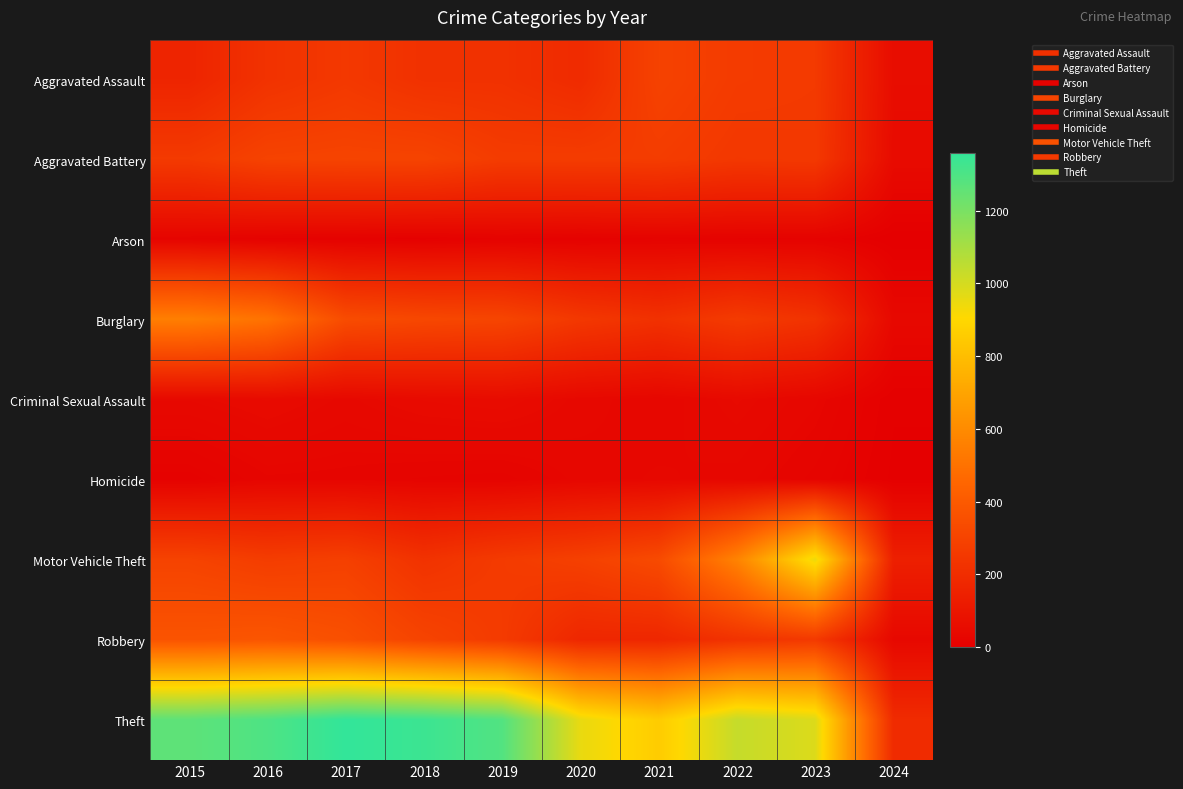

List the series in order of their peak value, highest first.

Theft, Motor Vehicle Theft, Burglary, Robbery, Aggravated Battery, Aggravated Assault, Criminal Sexual Assault, Homicide, Arson